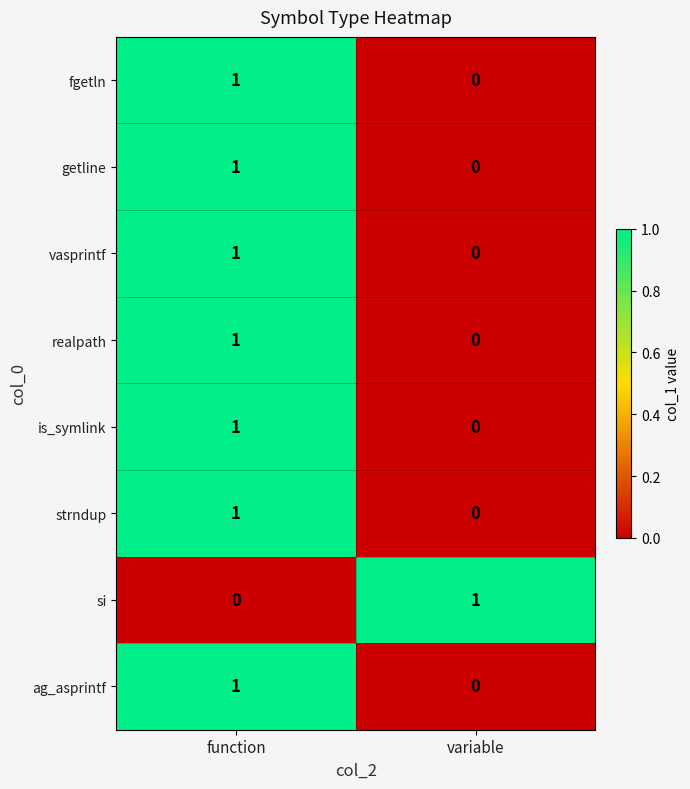

What is the difference between the highest and lowest values at function?

1